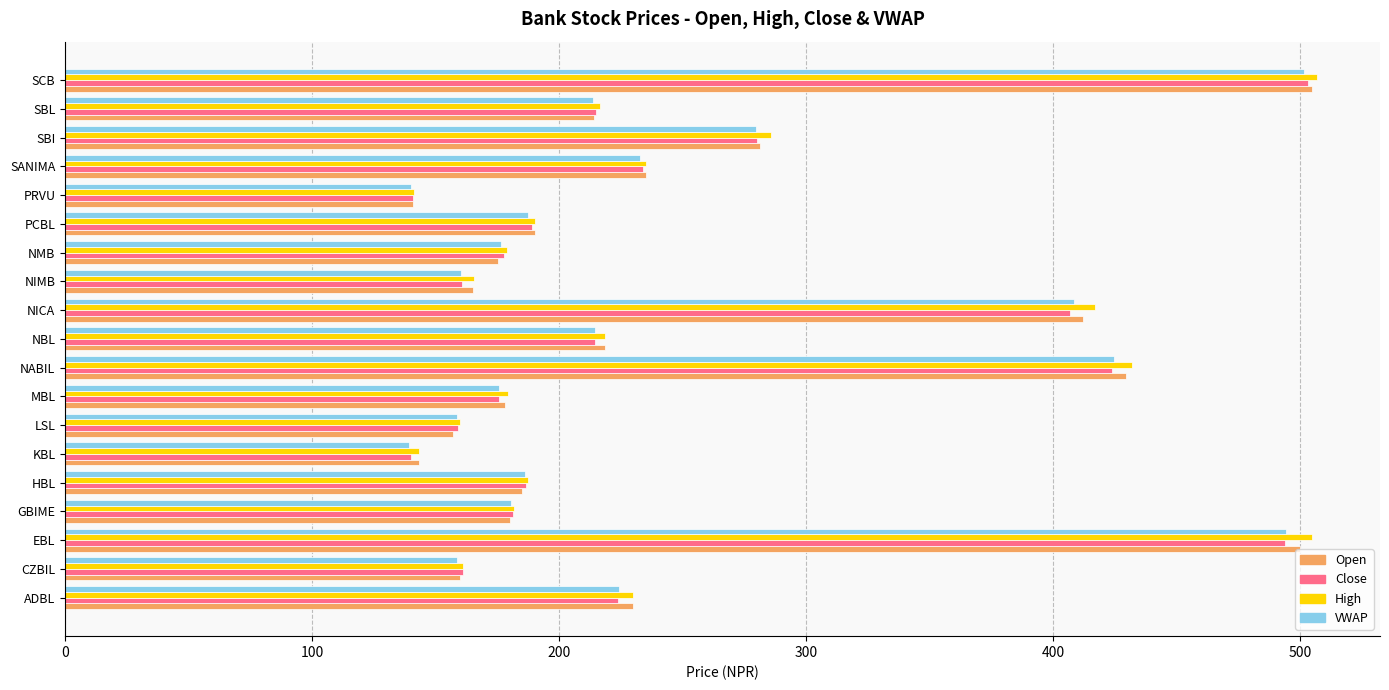

What is the difference between the VWAP values at EBL and HBL?

308.1